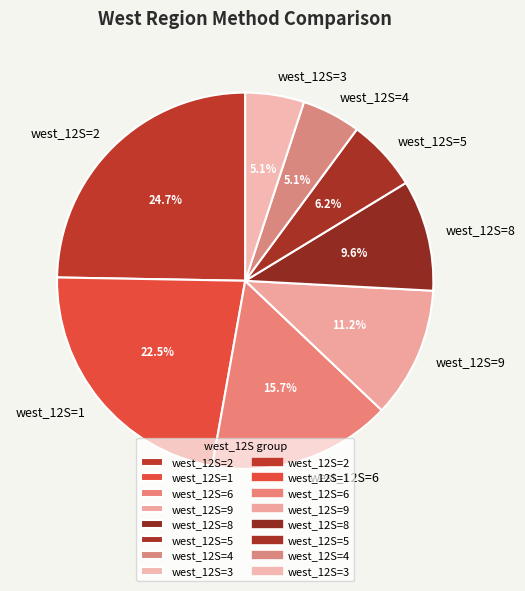

How many segments does this pie chart have?

8